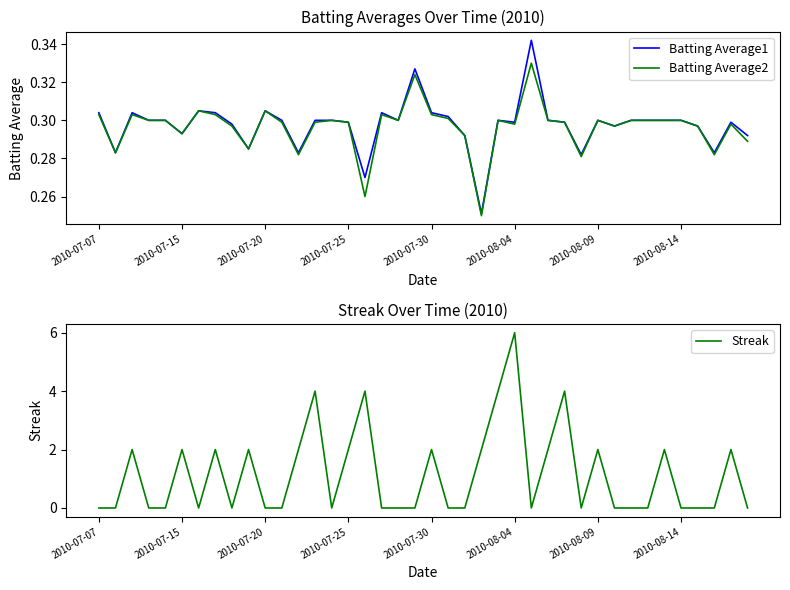

How many data points does each series have?

40